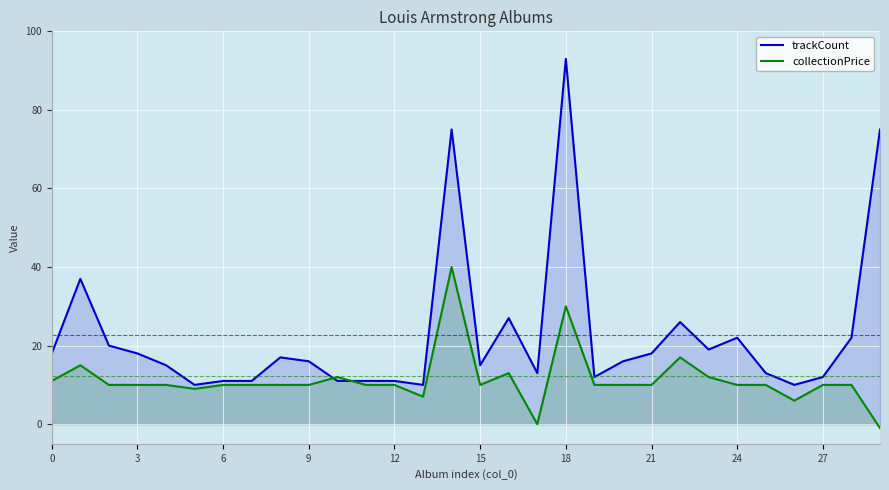

The trackCount series shows 15.0 at 15. True or false?

True